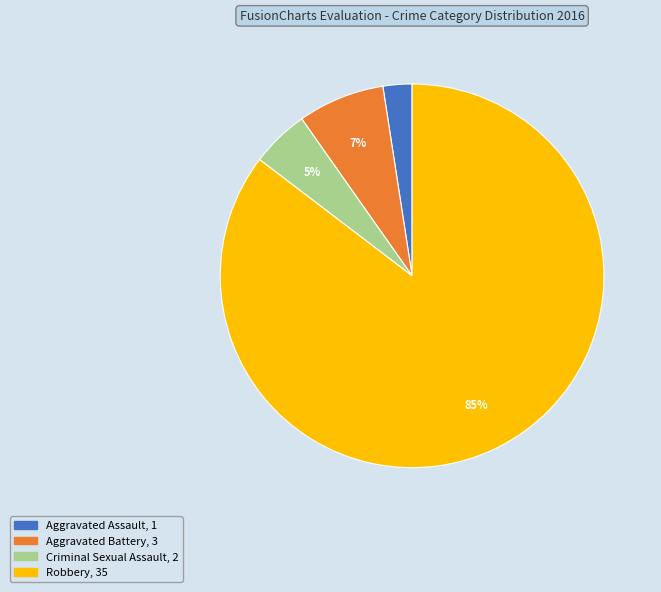

Is there a majority slice in this chart?

Yes